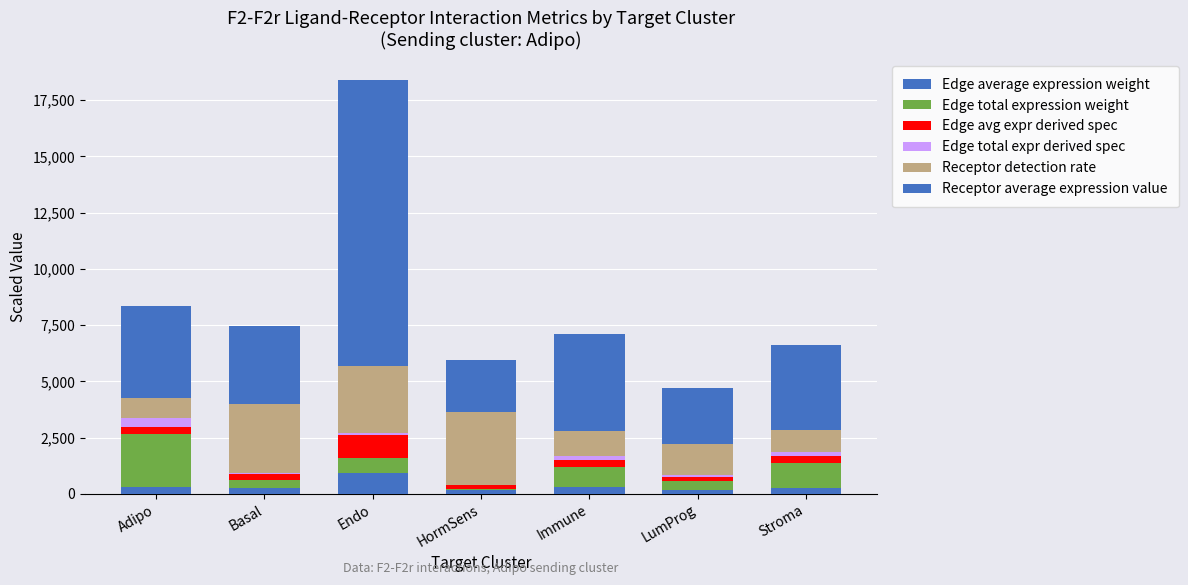

What is the average value of the Edge total expression weight series?

838.8